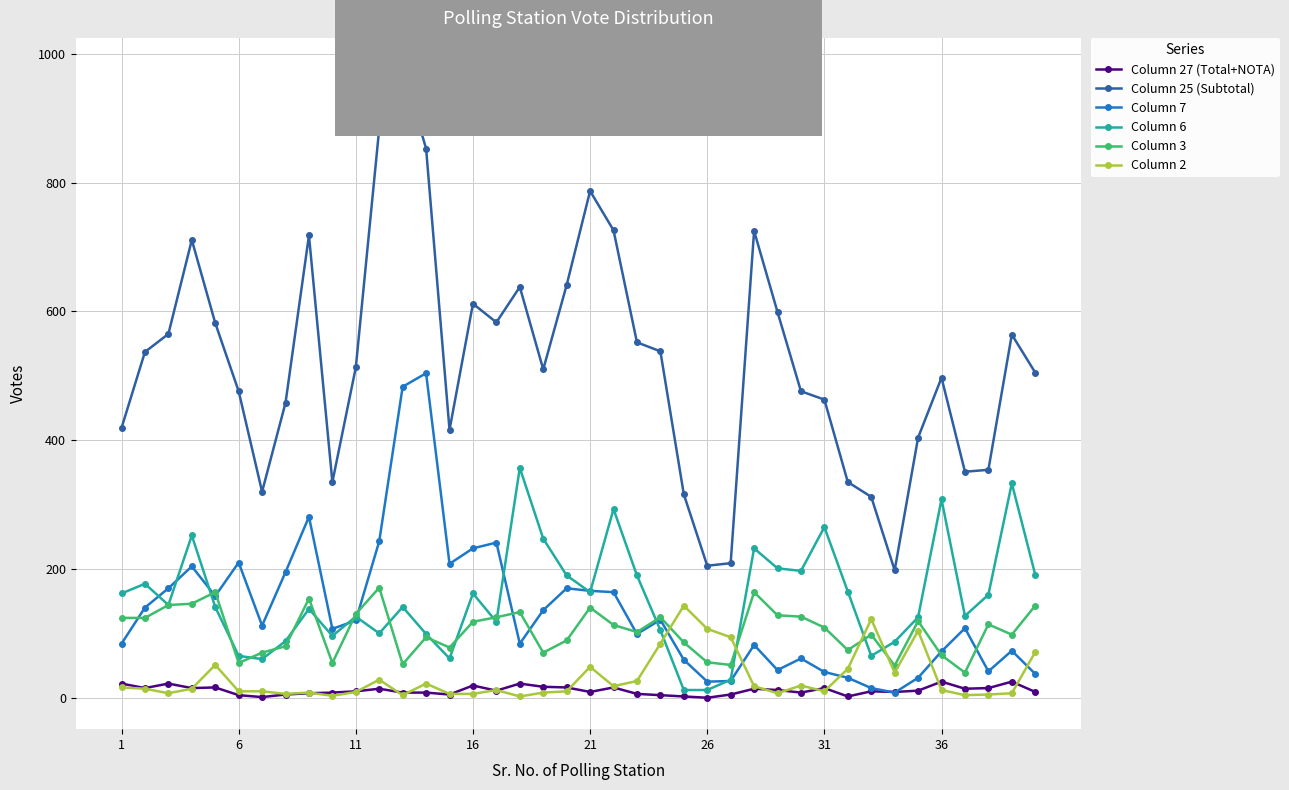

True or false: Column 25 (Subtotal) and Column 2 cross at least once.

False